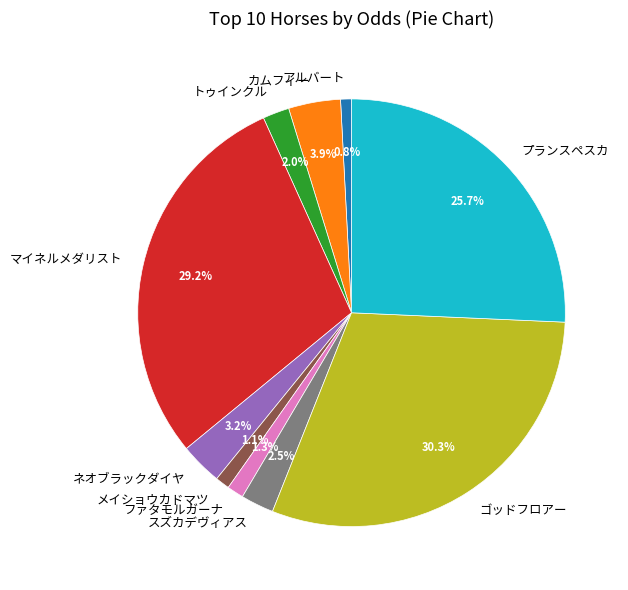

Between ゴッドフロアー and ネオブラックダイヤ, which is larger?

ゴッドフロアー